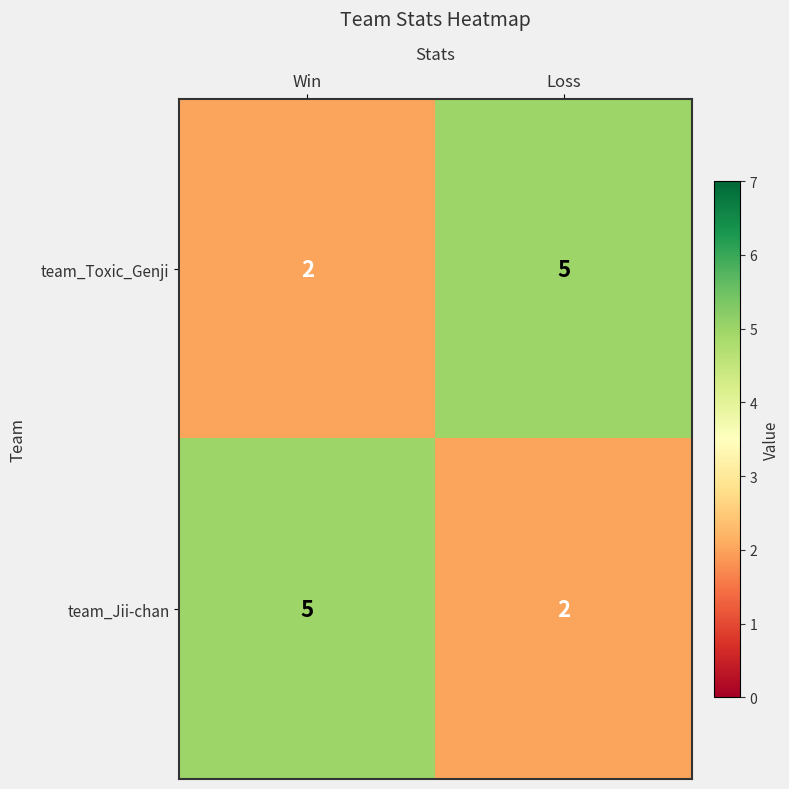

How many series are shown in this chart?

2